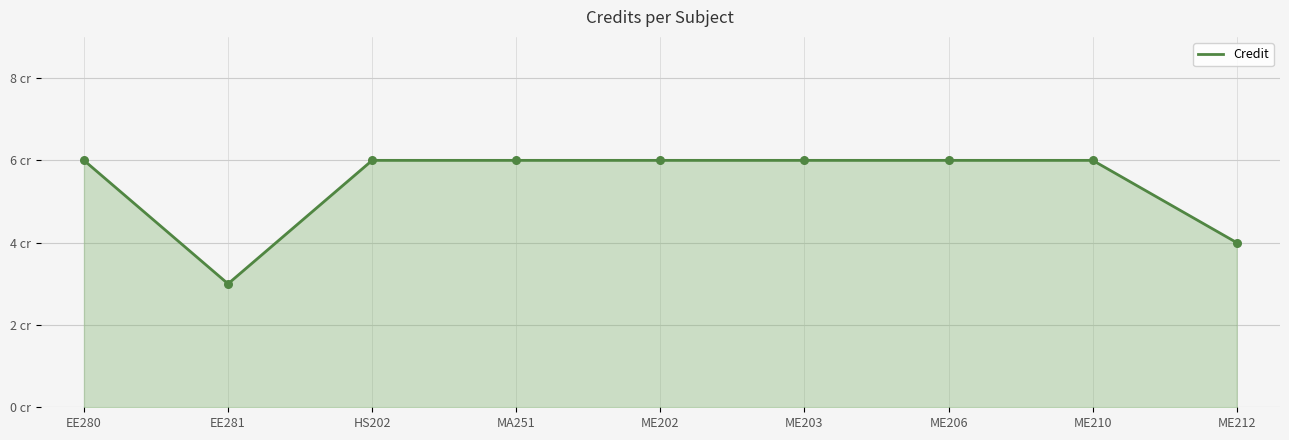

What is the change in value from EE281 to HS202?

+3